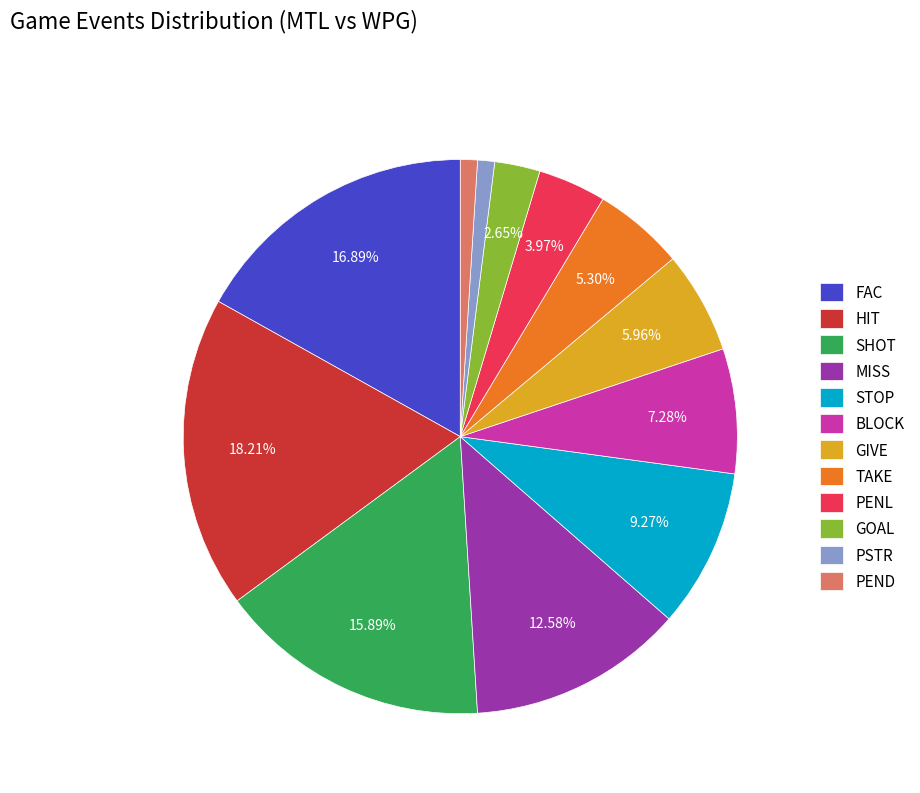

How many slices are in this pie chart?

12